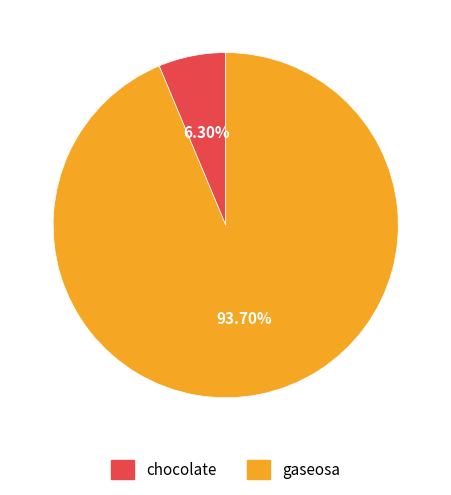

Does gaseosa represent more than half of the total?

Yes